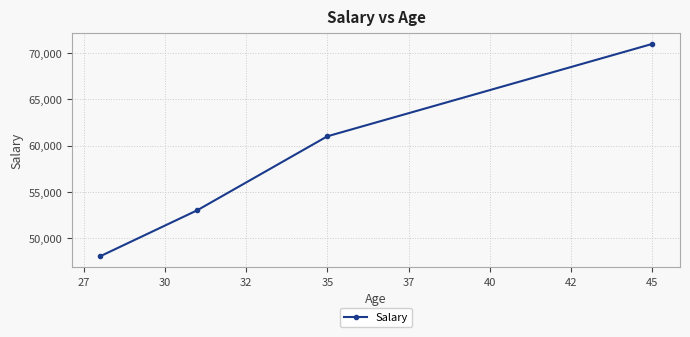

What is the value of the 2nd point from the left?

53000